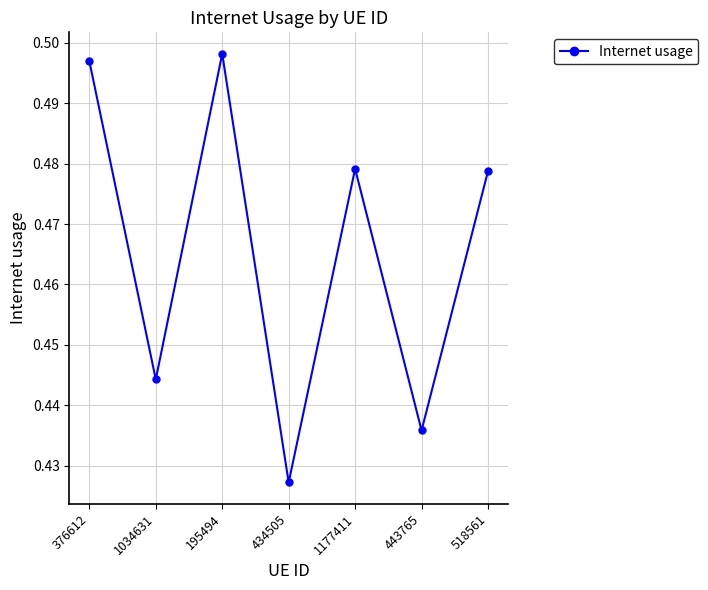

Which has a higher value, 376612 or 1177411?

376612